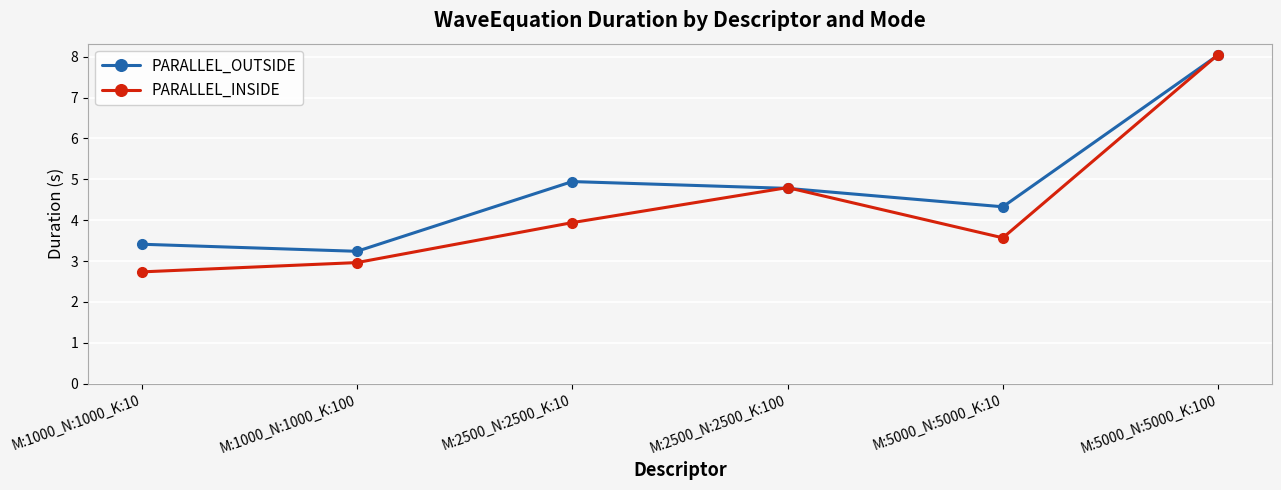

Reading right to left, extract all data points from this chart.

PARALLEL_OUTSIDE: 8.0	4.3	4.8	4.9	3.2	3.4
PARALLEL_INSIDE: 8.1	3.6	4.8	3.9	3.0	2.7